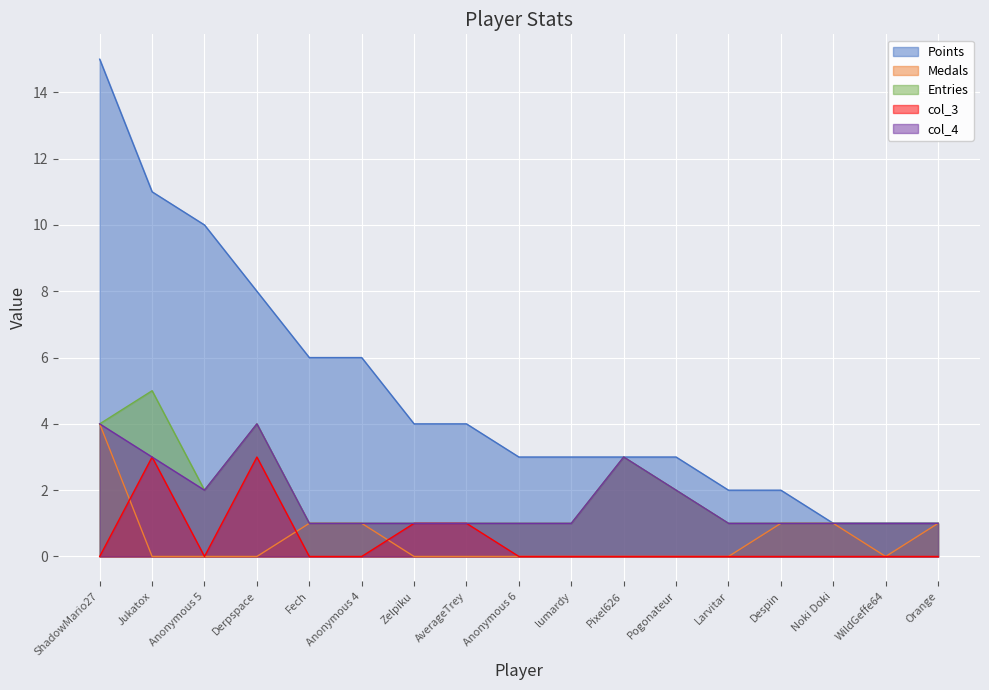

Rank the series at Pixel626 from lowest to highest value.

Medals, col_3, Points, Entries, col_4